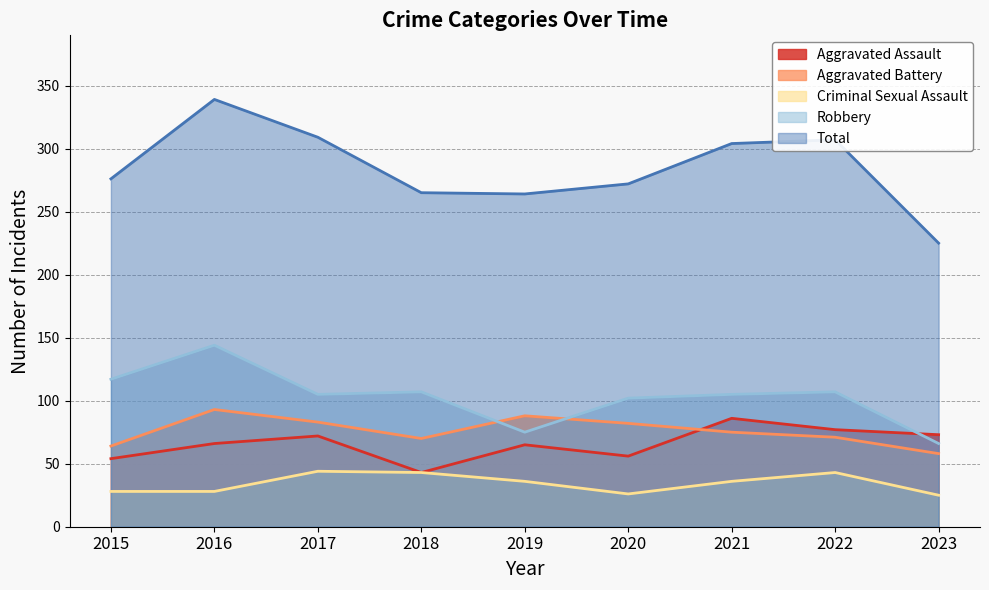

Where is Total nearest to the value 282?

2015